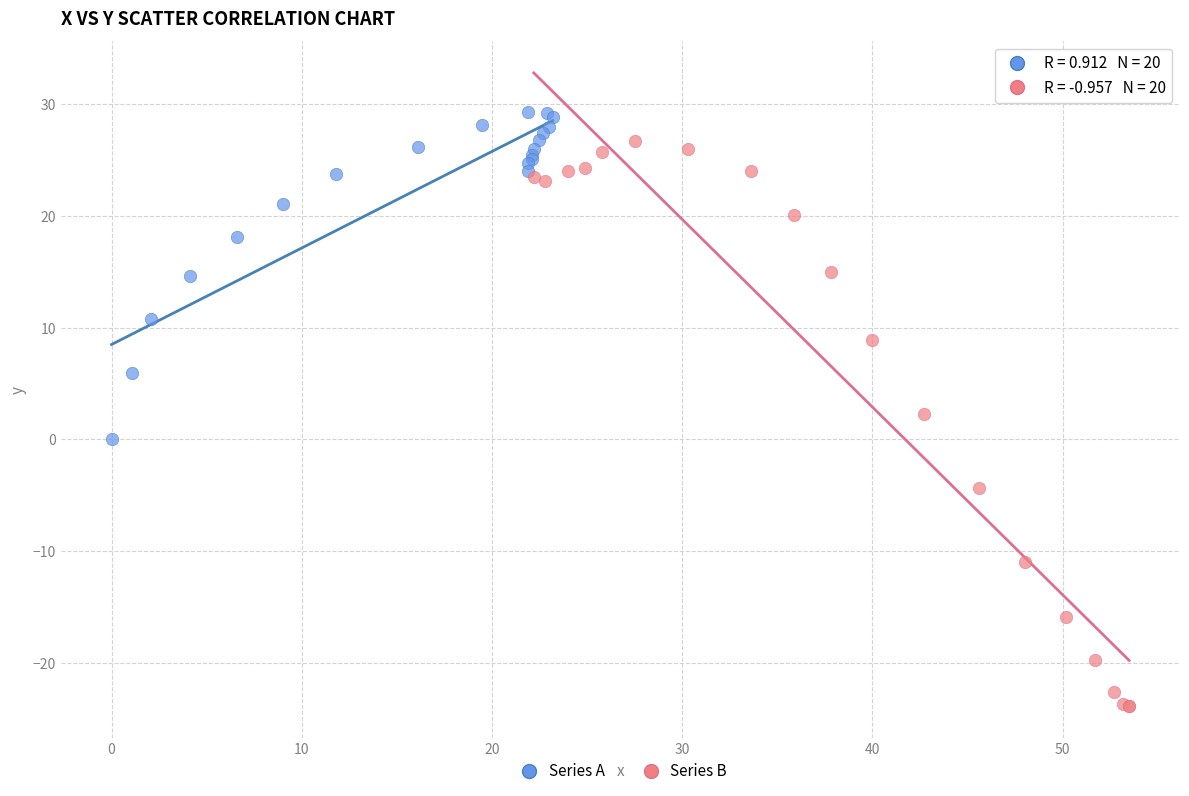

Which series has the widest spread of Y values?

Series B